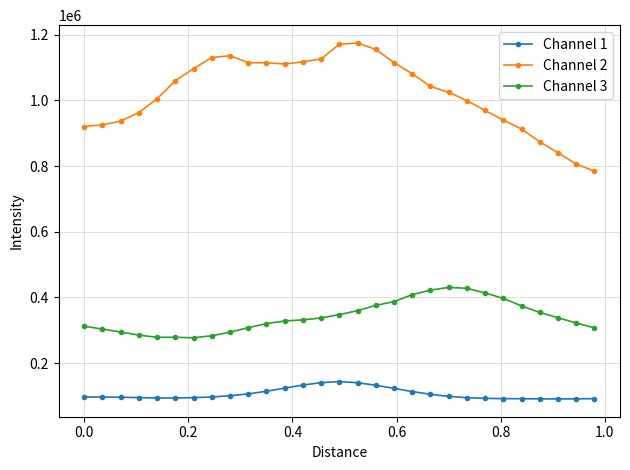

Which series has the largest total across all categories?

Channel 2